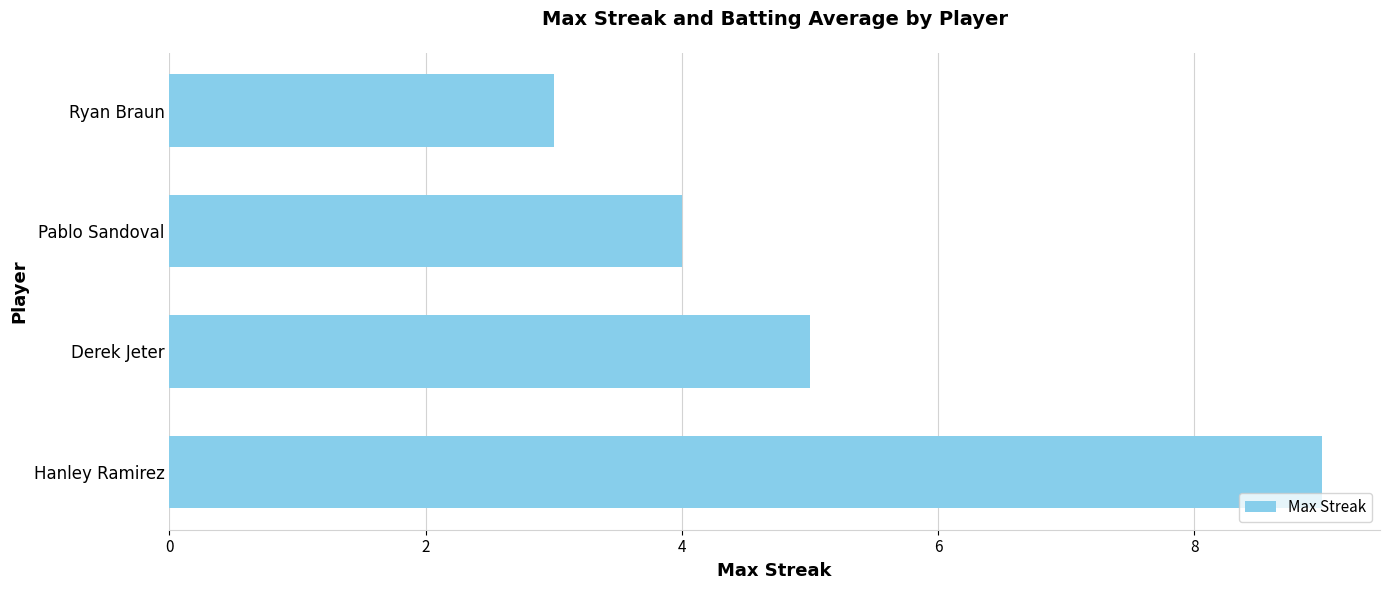

What is the ratio of the value at Ryan Braun to the value at Hanley Ramirez?

0.3